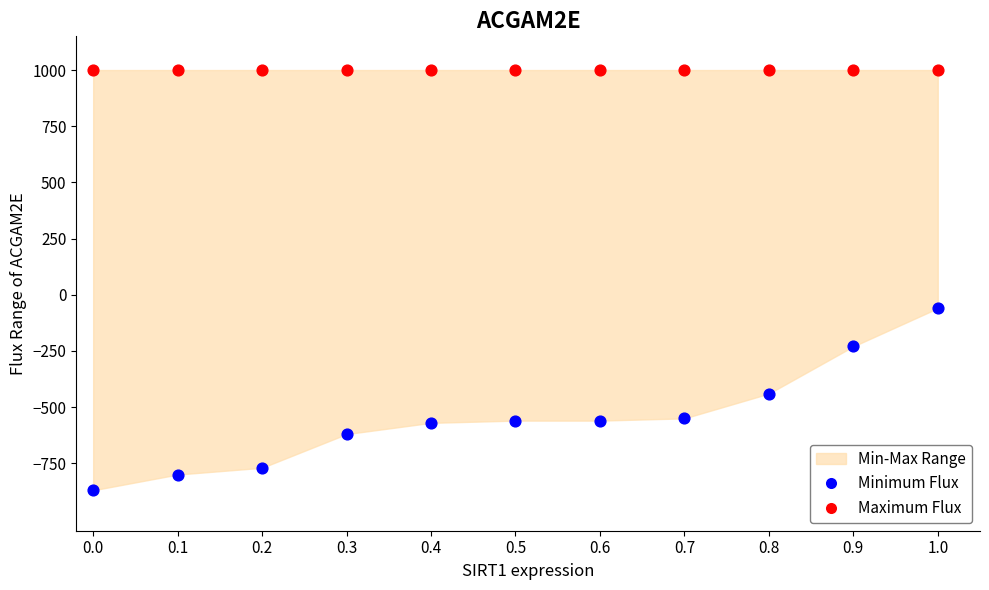

Which series contains the highest Y value?

Maximum Flux